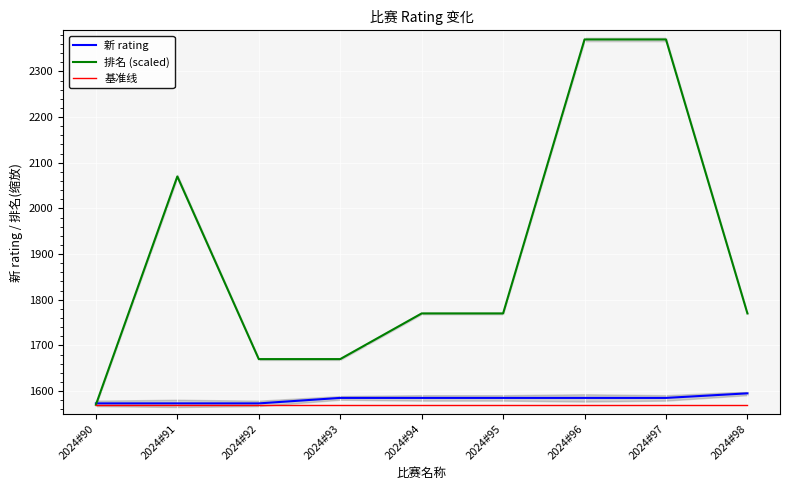

Reading left to right, extract all data points from this chart.

新 rating: 1573	1573	1573	1585	1585	1585	1585	1585	1595
排名 (scaled): 1570	2070	1670	1670	1770	1770	2370	2370	1770
基准线: 1570	1570	1570	1570	1570	1570	1570	1570	1570